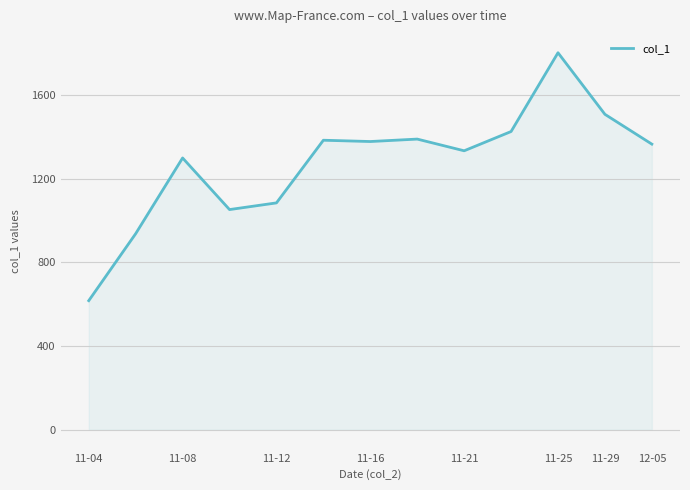

What is the difference between the maximum and minimum values?

1185.0